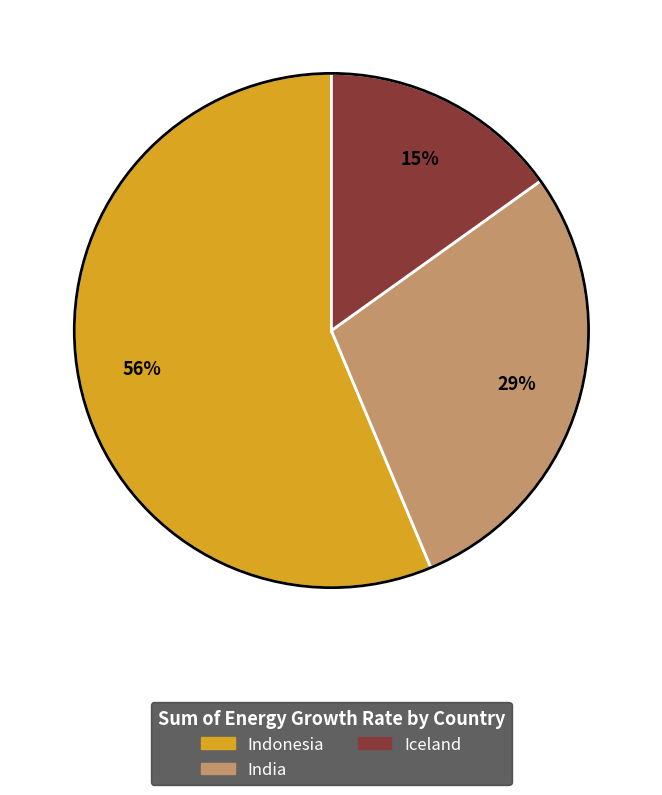

What is the ratio of the value at Iceland to the value at Indonesia?

0.3